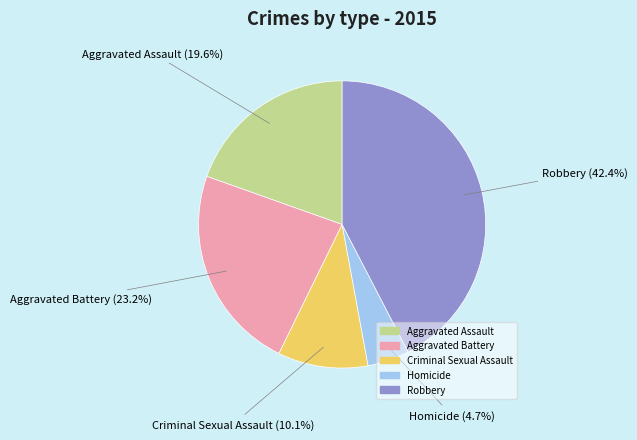

Does Homicide account for over 50% of the chart?

No